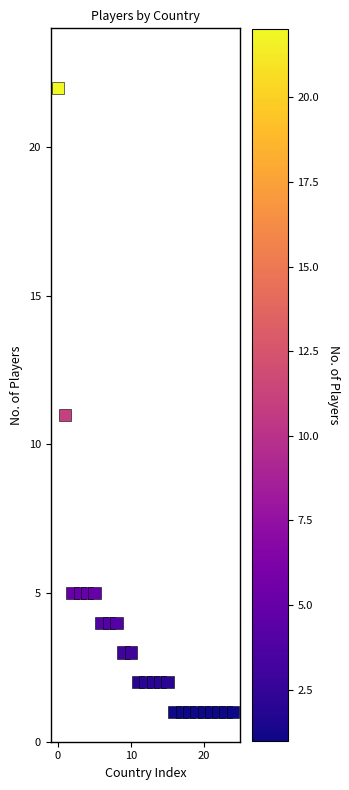

What is the range of Y values (max minus min)?

21